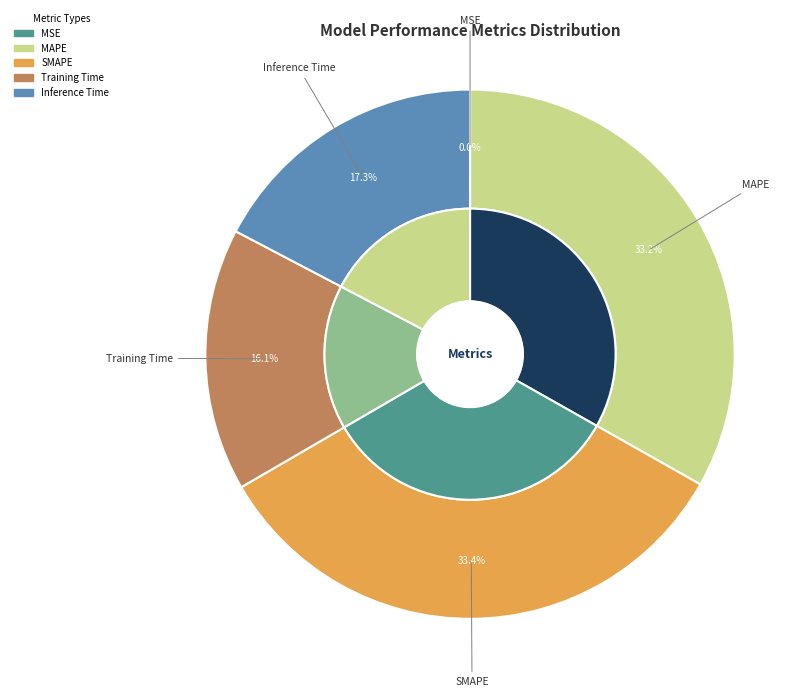

What is the largest slice in the pie chart?

SMAPE